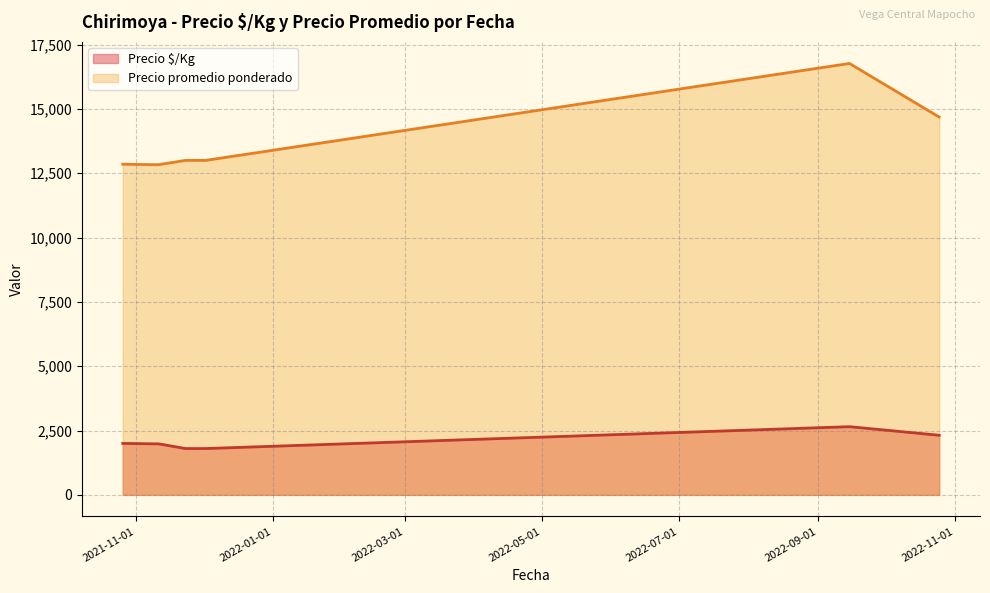

What is the difference between the maximum and minimum values in the Precio $/Kg series?

850.0